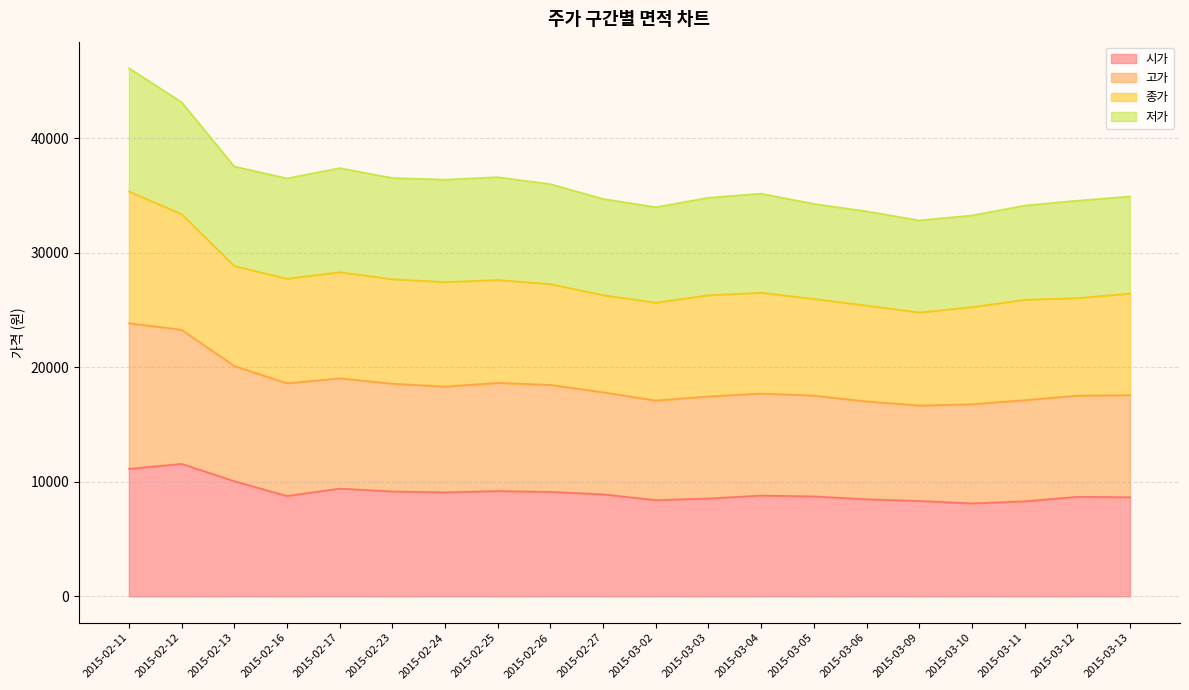

The value of 시가 at 2015-03-03 is 5897. True or false?

False